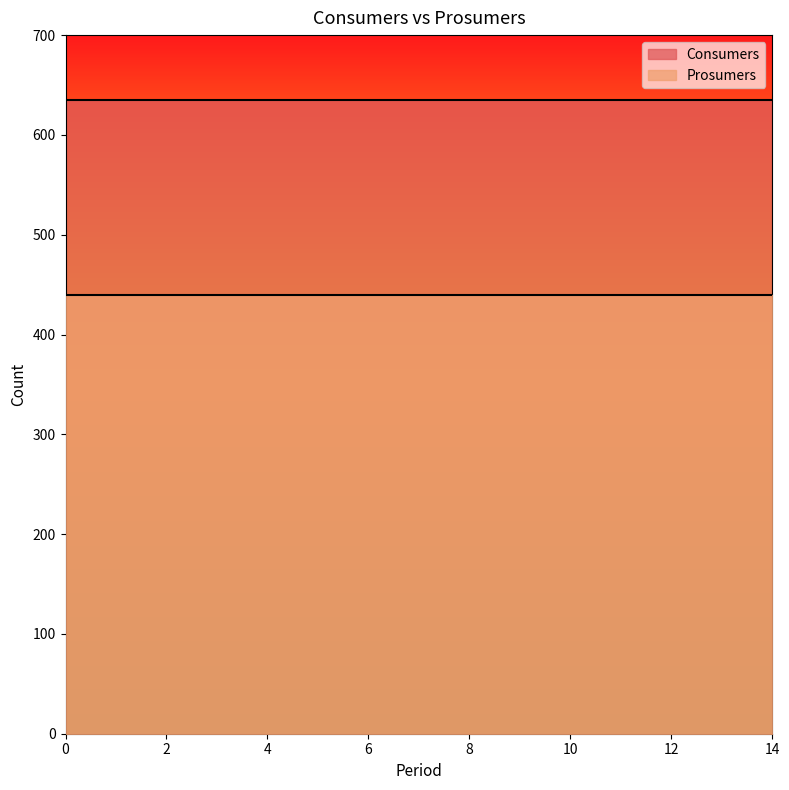

Does the chart display data point markers on the line(s)?

No